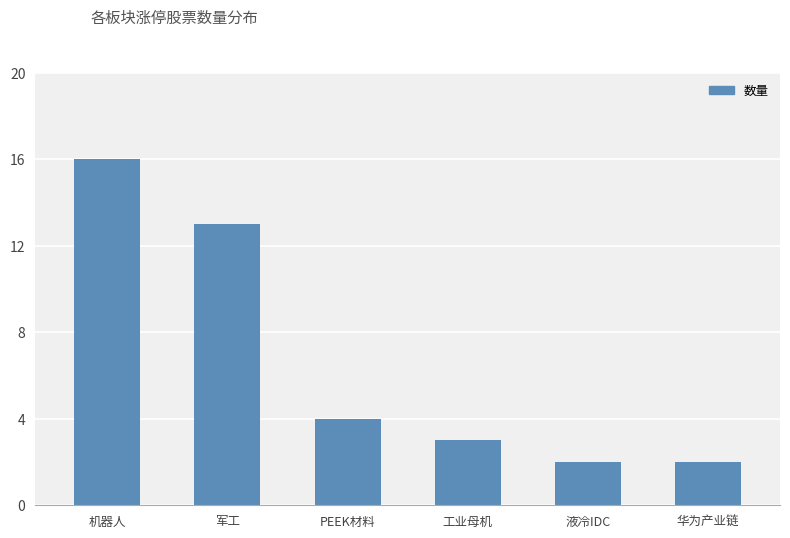

The chart shows a value of 3 at 工业母机. True or false?

True